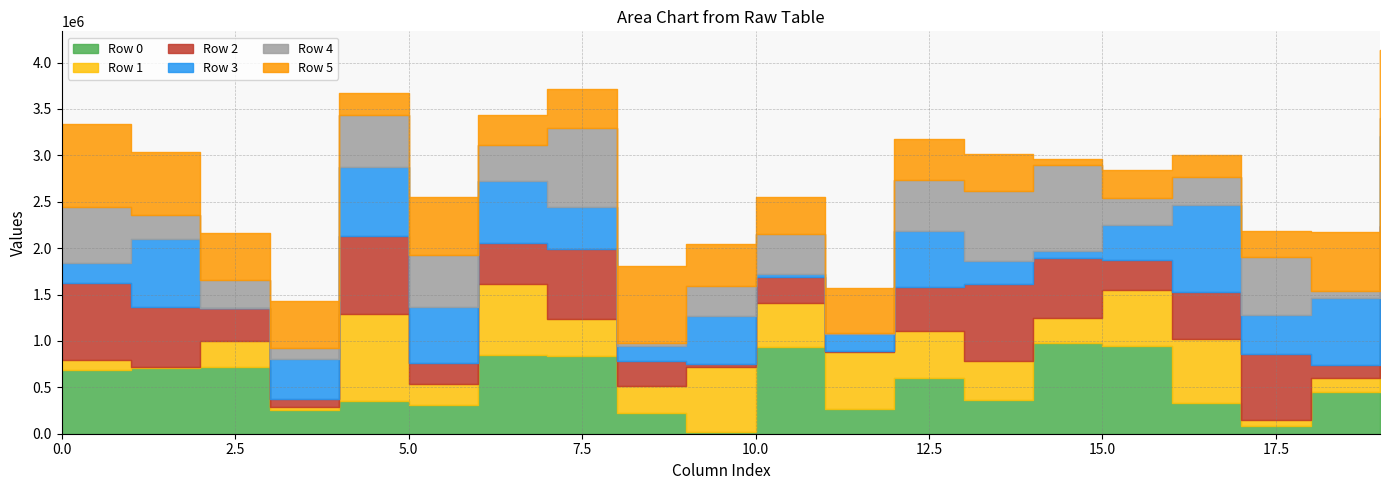

Which has a higher value, 16 or 17?

16